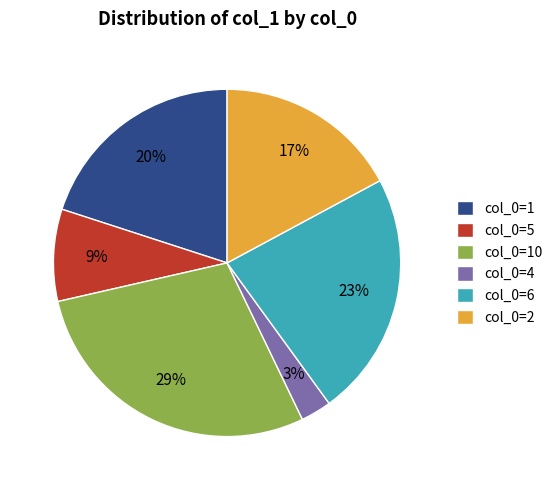

True or false: col_0=10 accounts for 29% of the total.

True